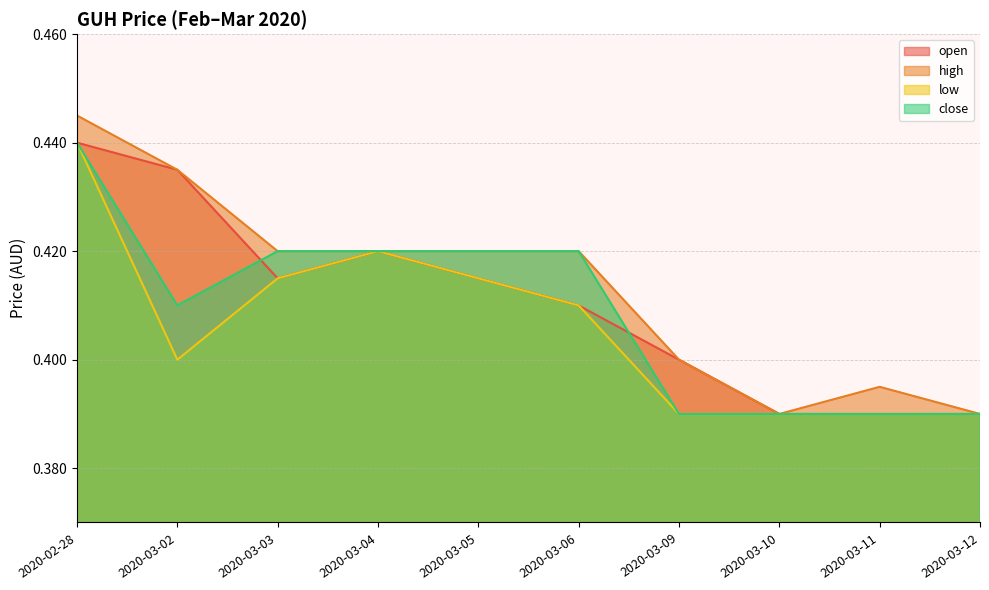

How many categories are shown in the chart?

10